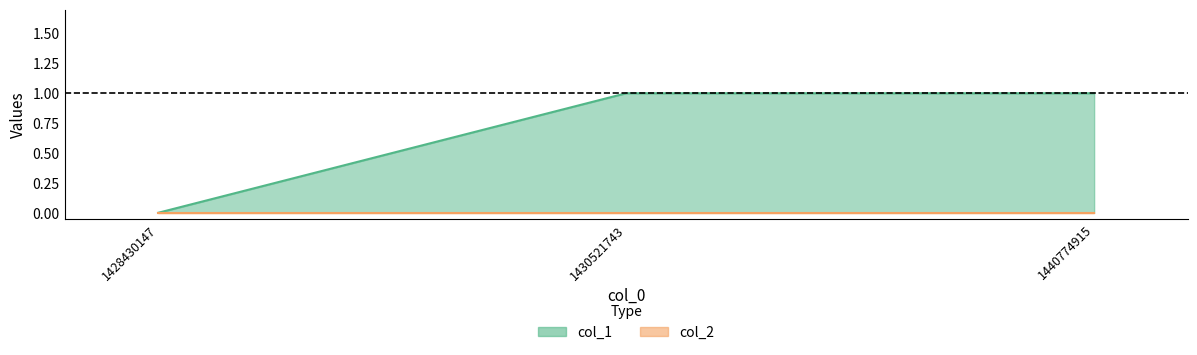

Rank the categories by value from highest to lowest.

1430521743, 1440774915, 1428430147